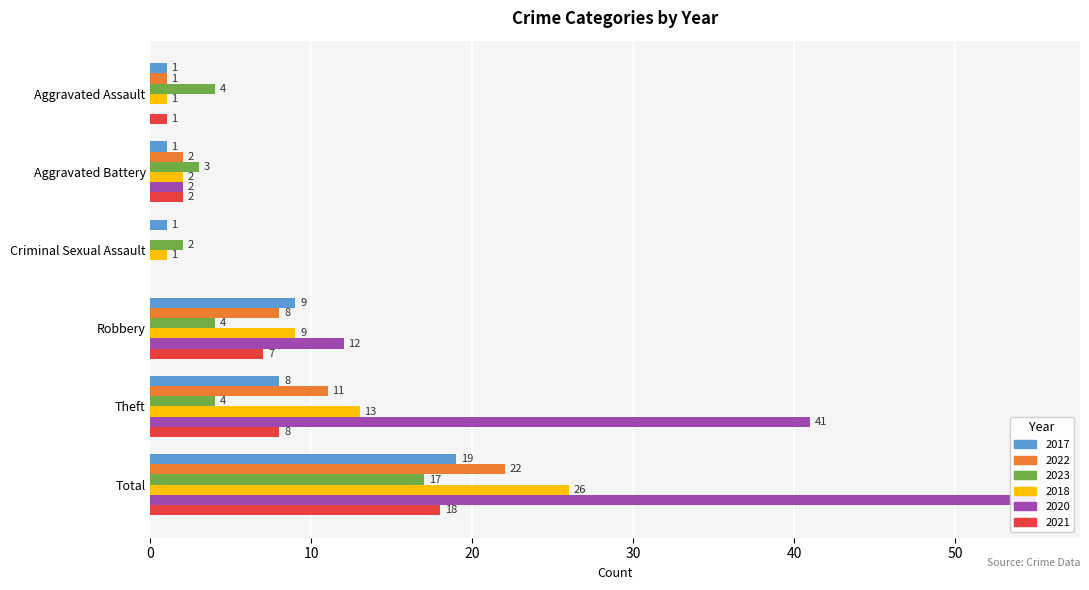

What is the total value across all series at Aggravated Assault?

8